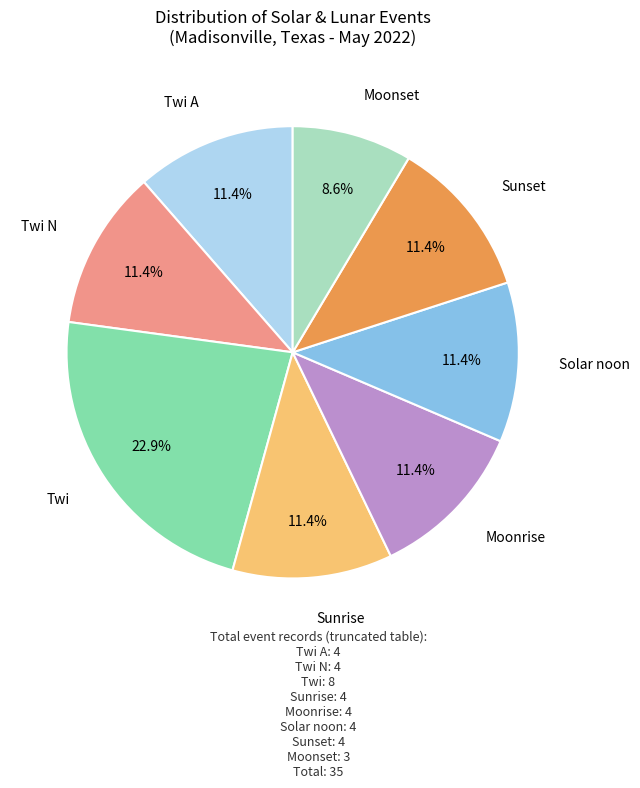

Is there a majority slice in this chart?

No